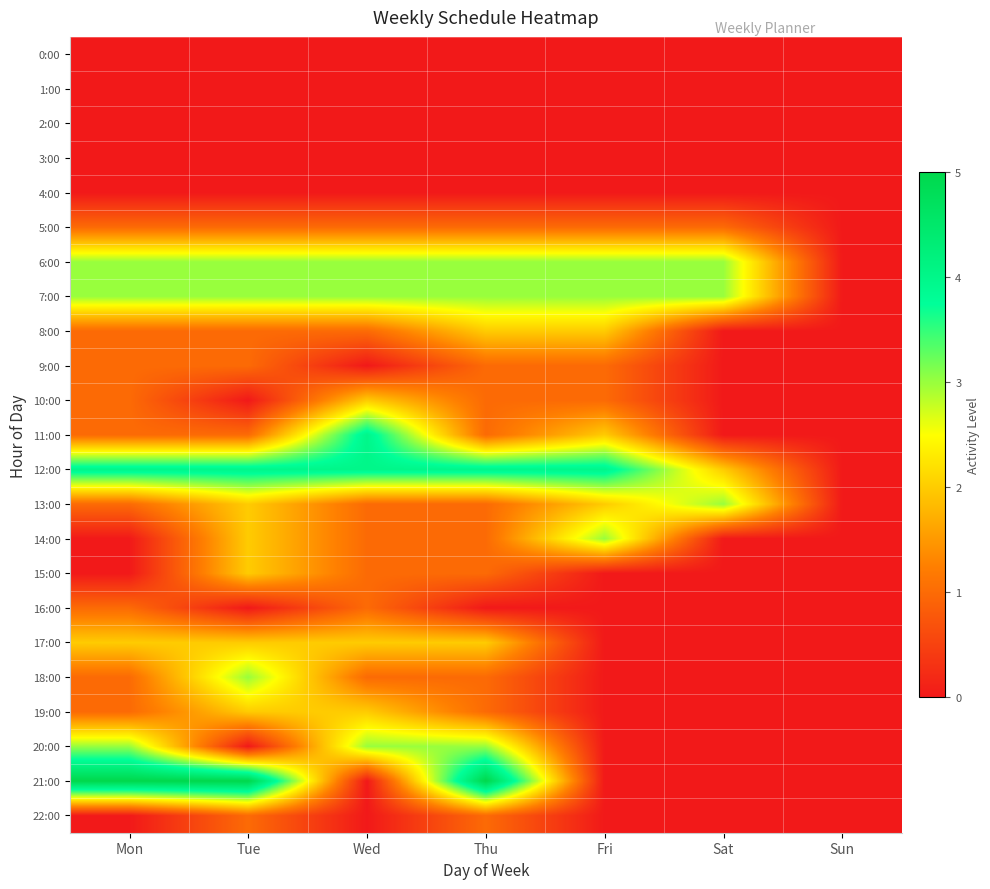

At Wed, list the series in order from smallest to largest.

0:00, 1:00, 2:00, 3:00, 4:00, 9:00, 21:00, 22:00, 5:00, 8:00, 13:00, 14:00, 15:00, 16:00, 18:00, 10:00, 17:00, 19:00, 6:00, 7:00, 20:00, 11:00, 12:00